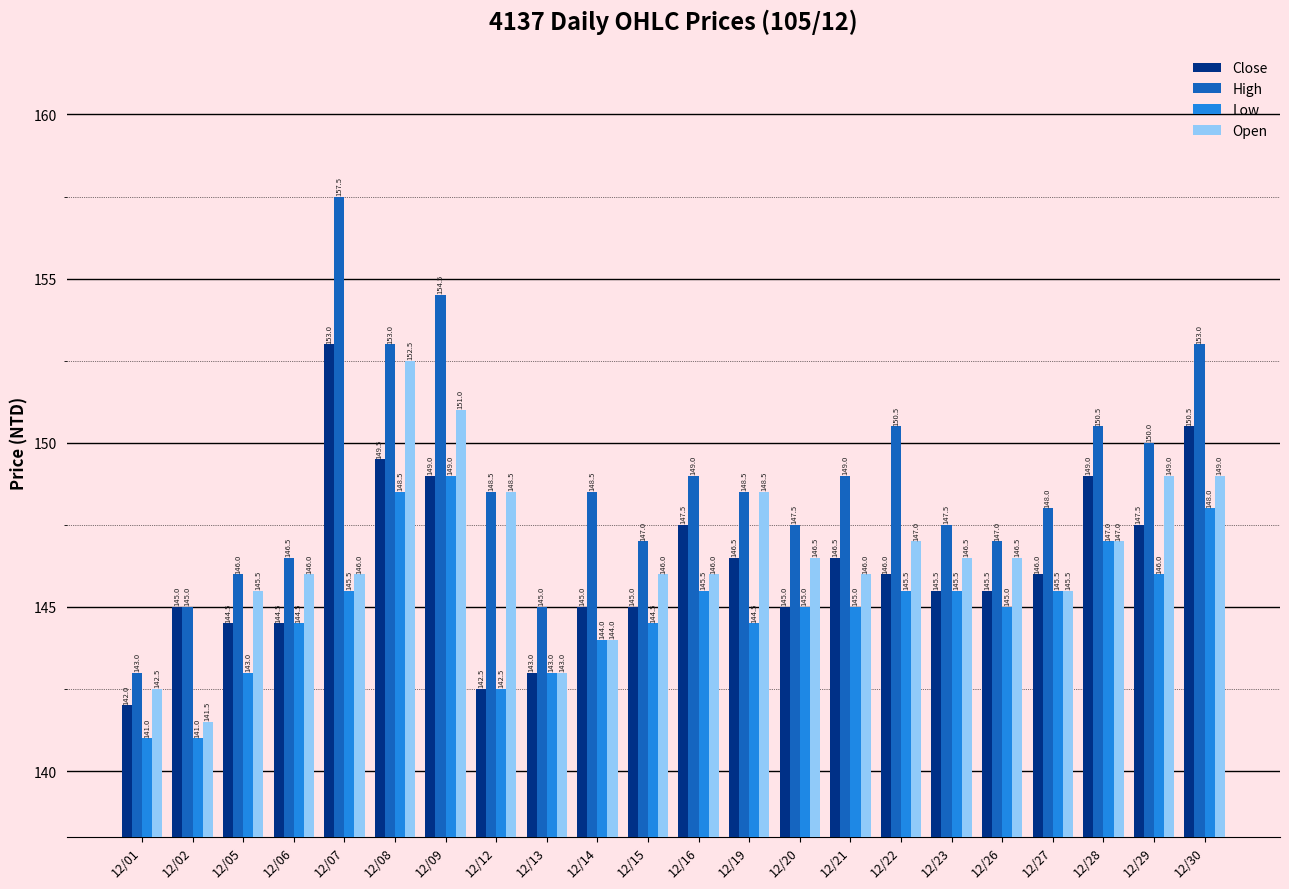

How many groups of bars are there?

22